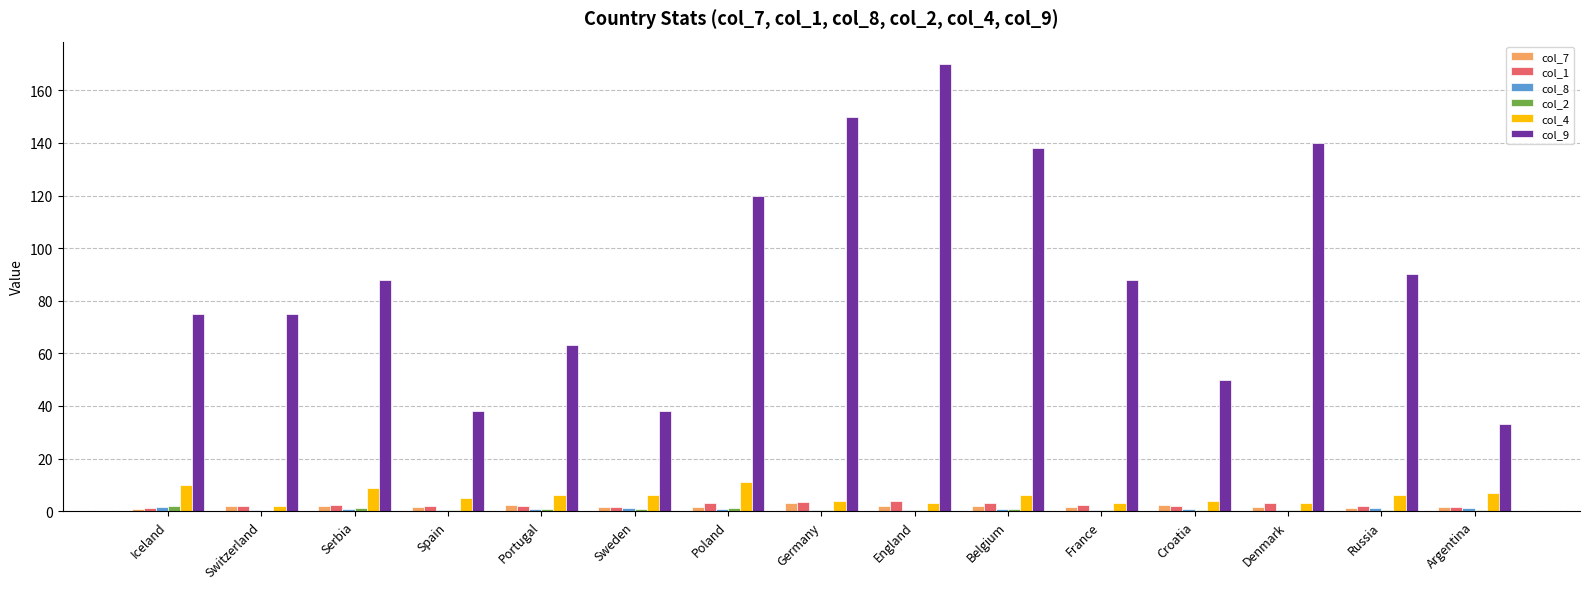

What is the sum of all col_7 values?

27.2